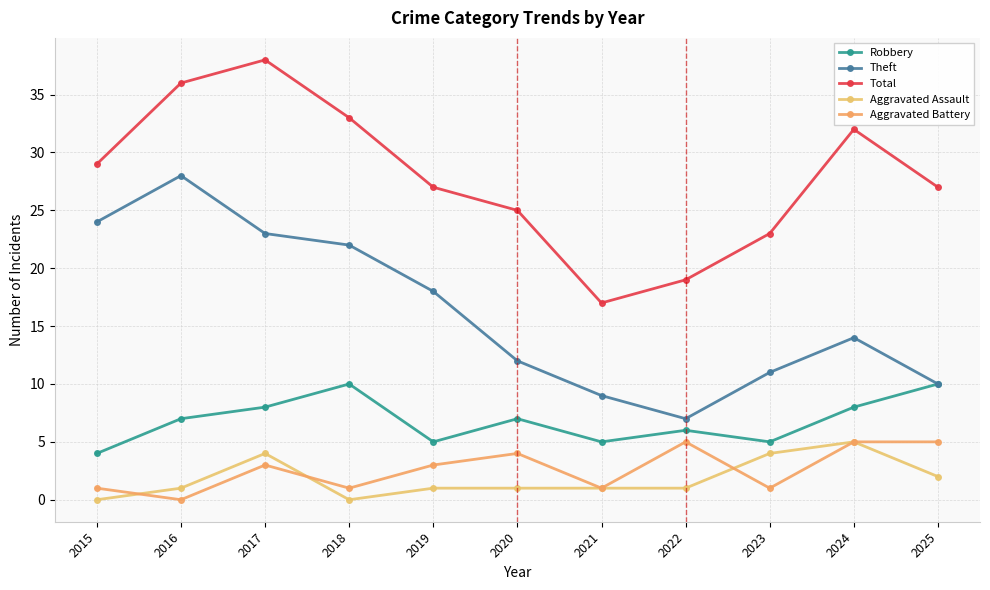

In Robbery, how many points are lower than both neighbors (excluding endpoints)?

3